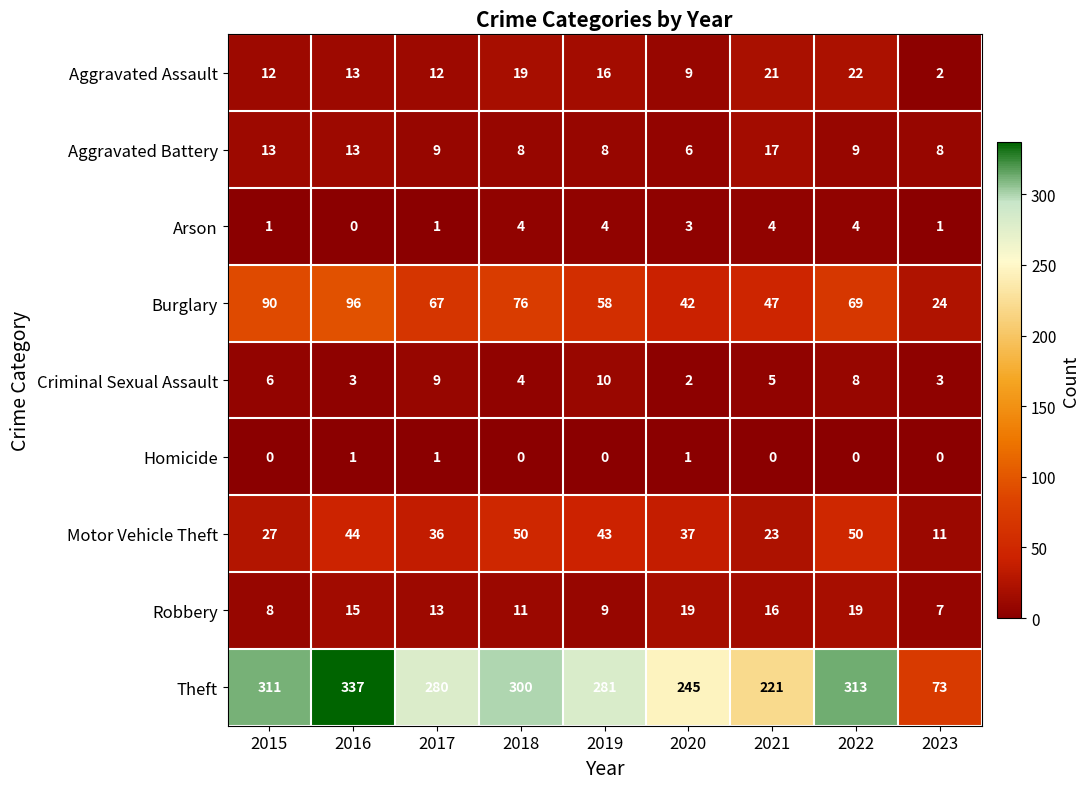

Between 2017 and 2022, which series saw the biggest shift?

Theft